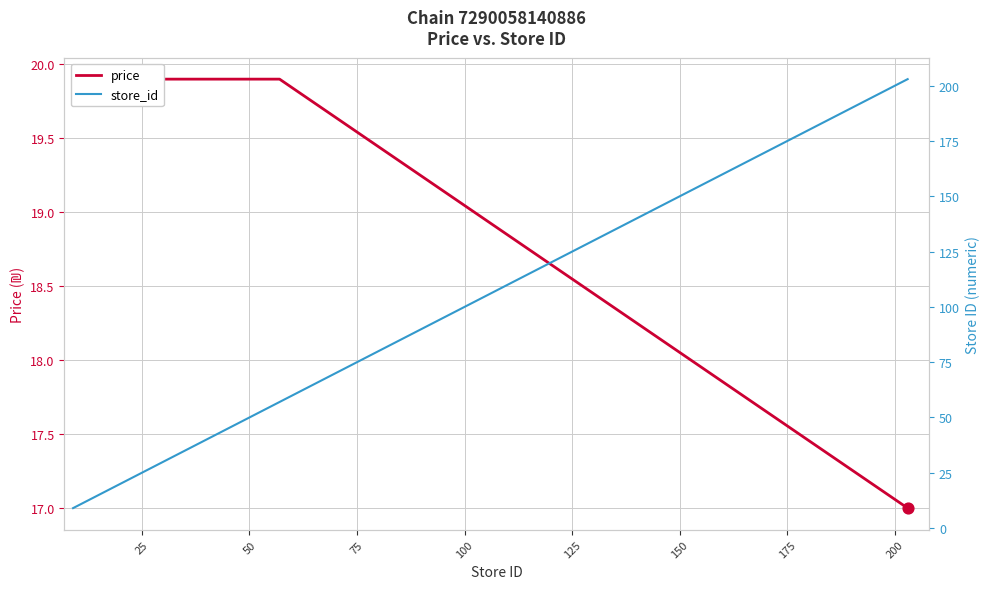

Which series reaches the minimum Y coordinate?

store_id